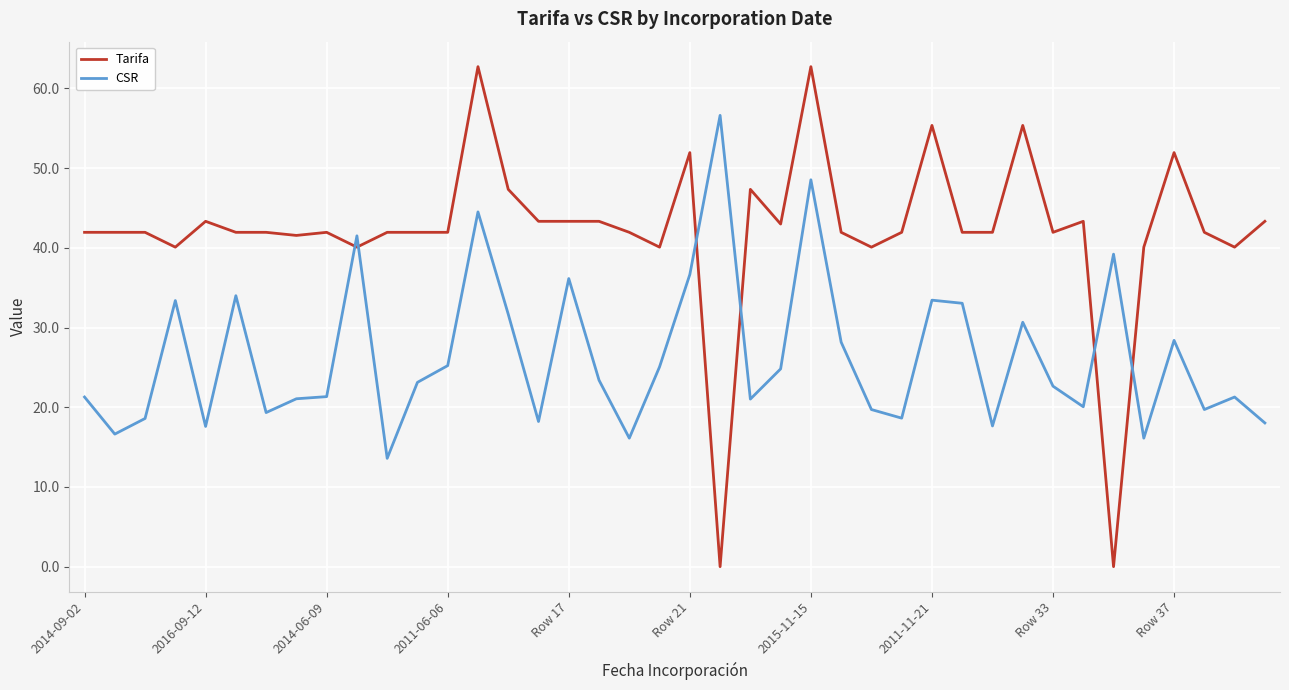

Rank the series by their maximum value, from lowest to highest.

CSR, Tarifa